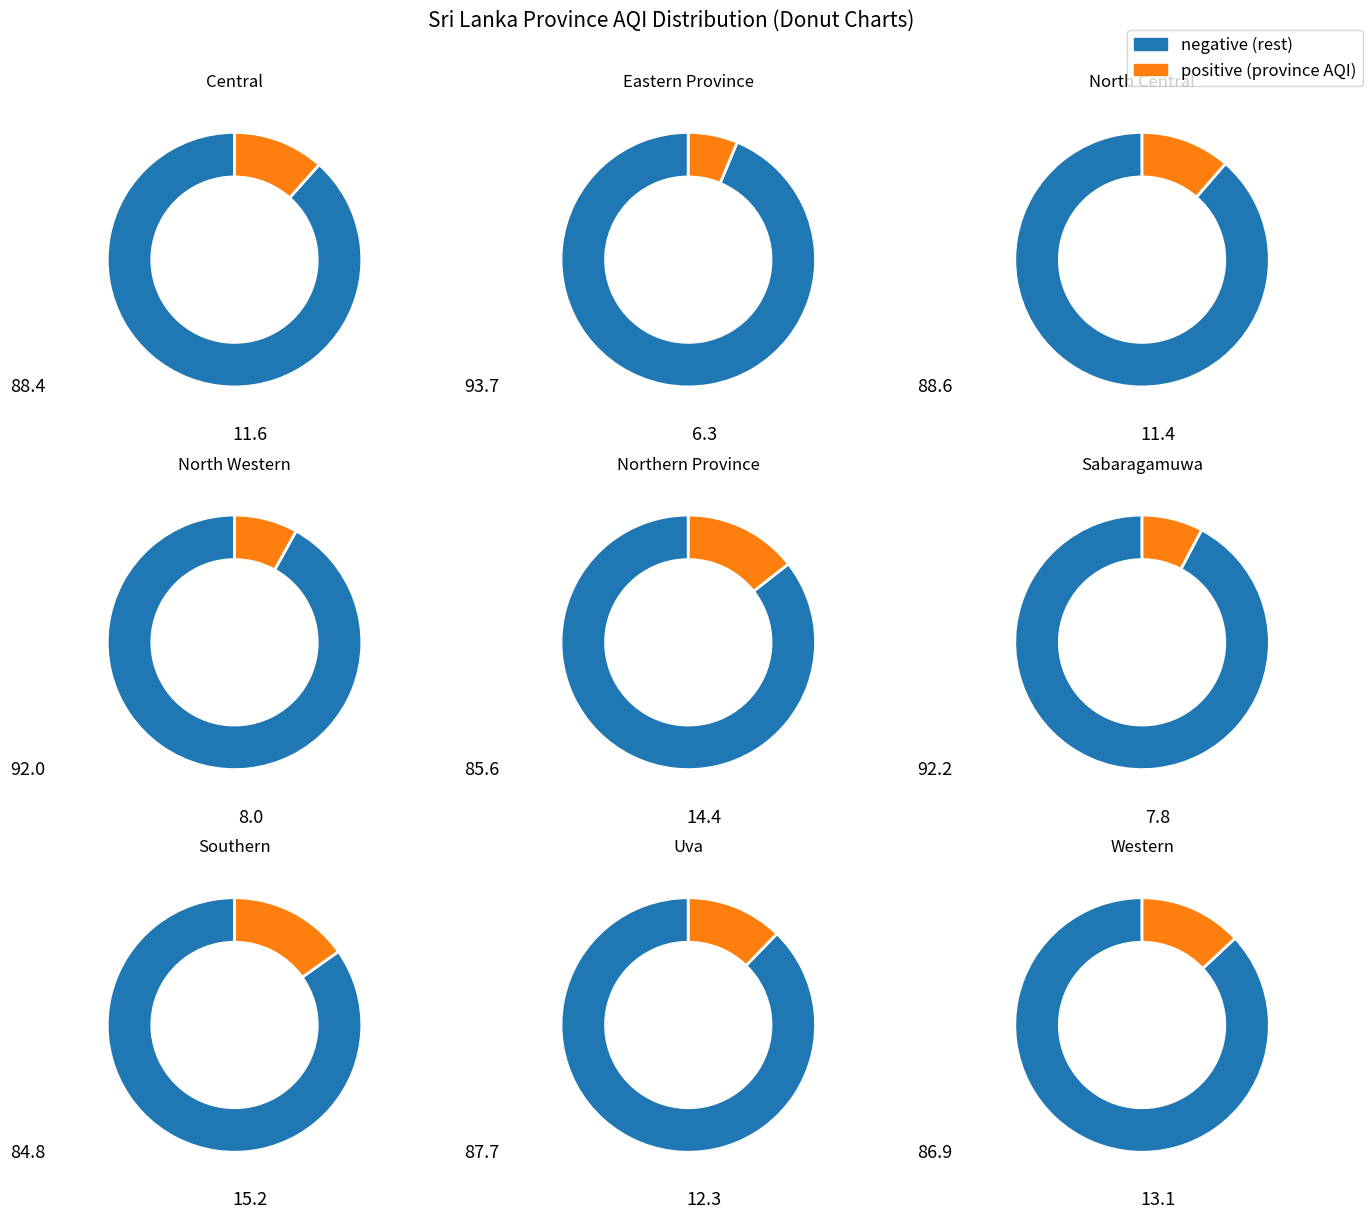

Is North Central the majority of the pie?

No